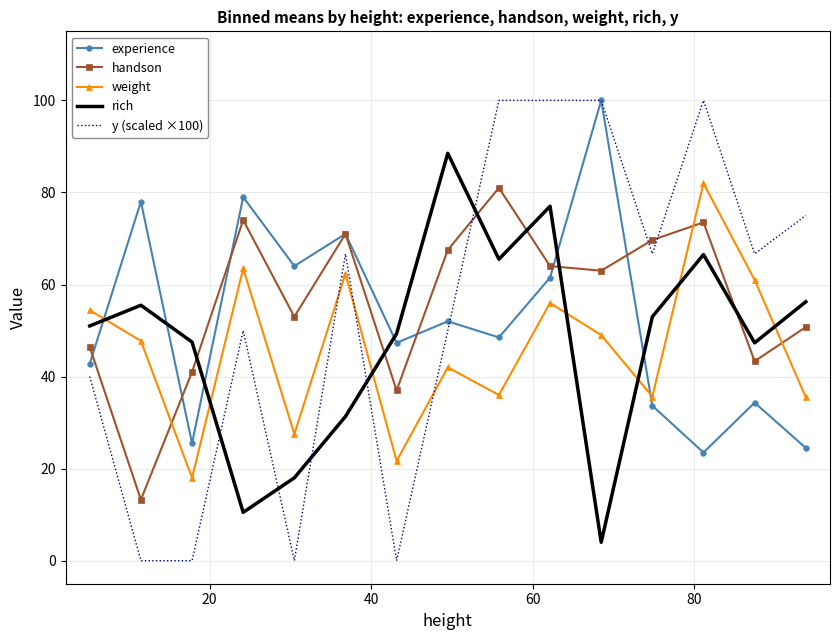

Which series has the largest range (max minus min)?

y (scaled ×100)